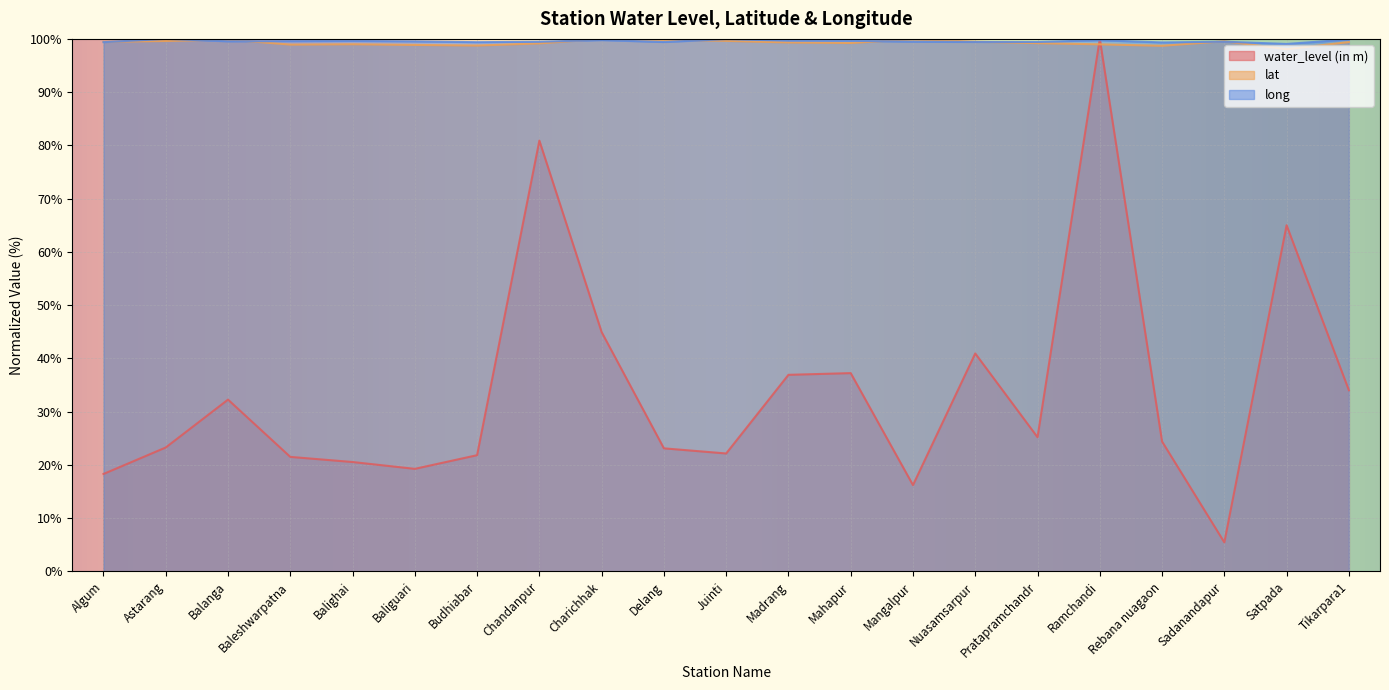

Reading right to left, list all the values displayed in this chart.

water_level (in m): 34.0	65.0	5.5	24.4	100.0	25.2	40.9	16.2	37.2	36.9	22.2	23.1	44.9	80.9	21.8	19.3	20.5	21.5	32.3	23.3	18.3
lat: 99.4	98.1	99.6	98.7	99.0	99.2	99.5	99.9	99.2	99.3	99.6	99.9	100.0	99.2	98.8	98.9	99.0	98.9	99.9	99.6	99.5
long: 99.9	99.1	99.5	99.3	99.8	99.4	99.4	99.5	99.6	99.7	100.0	99.4	99.8	99.5	99.4	99.5	99.6	99.6	99.5	100.0	99.4